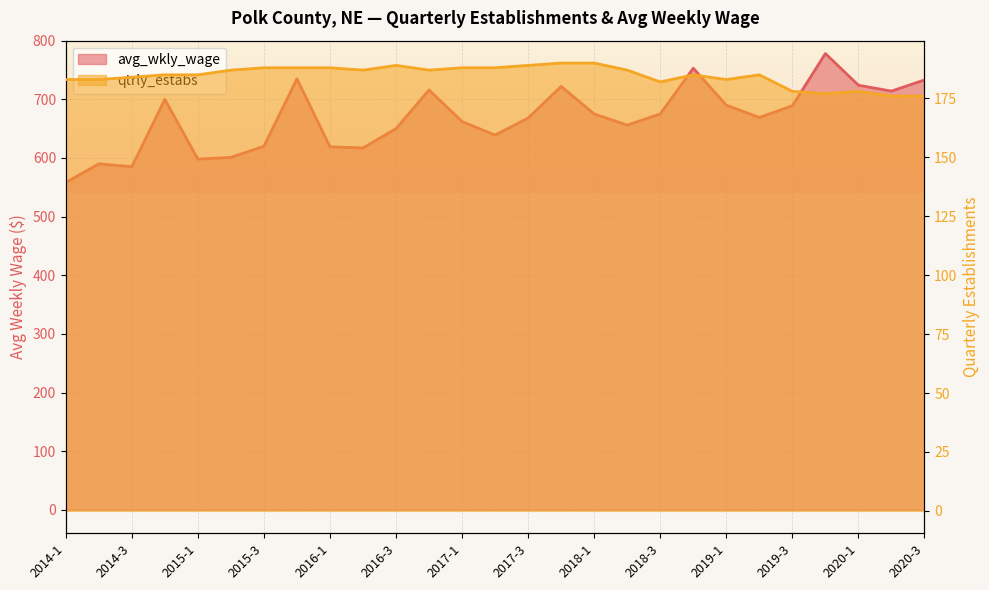

Rank the series at 2020-2 from highest to lowest value.

avg_wkly_wage, qtrly_estabs